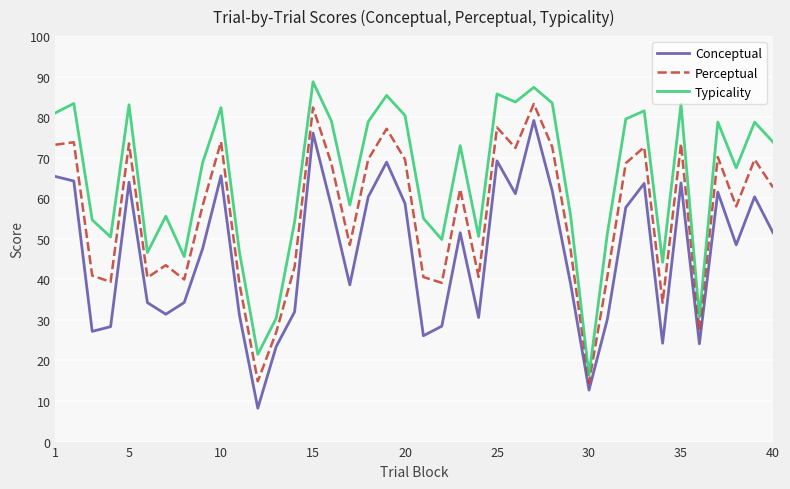

In Conceptual, how many points are higher than both neighbors (excluding endpoints)?

11